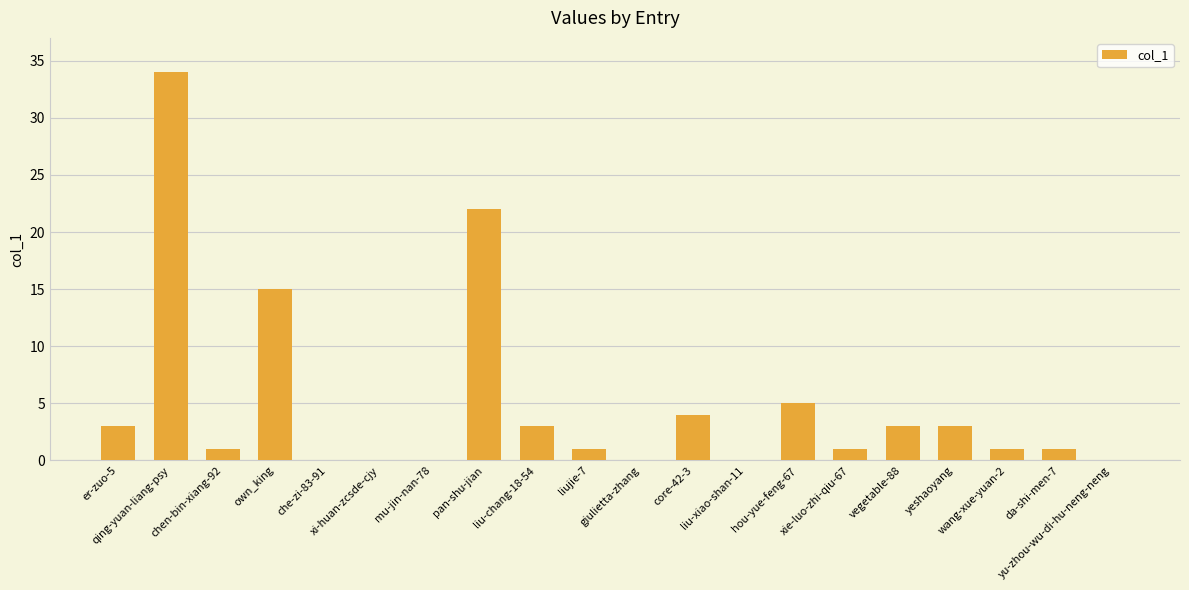

Does the chart contain stacked bars?

No